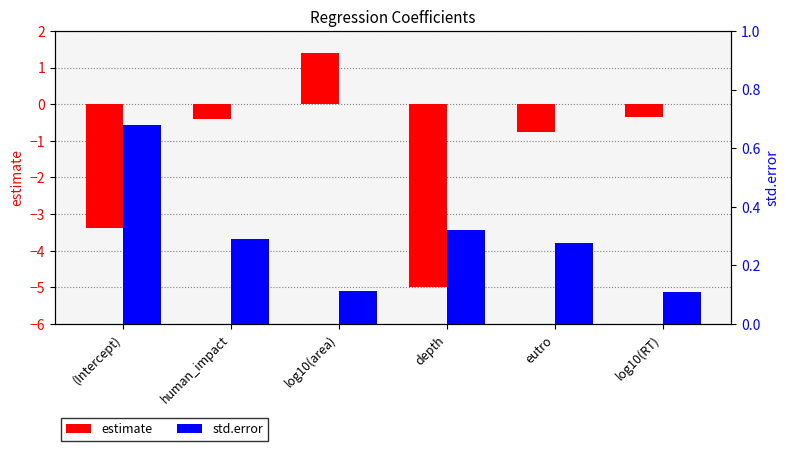

How many data points does each series have?

6